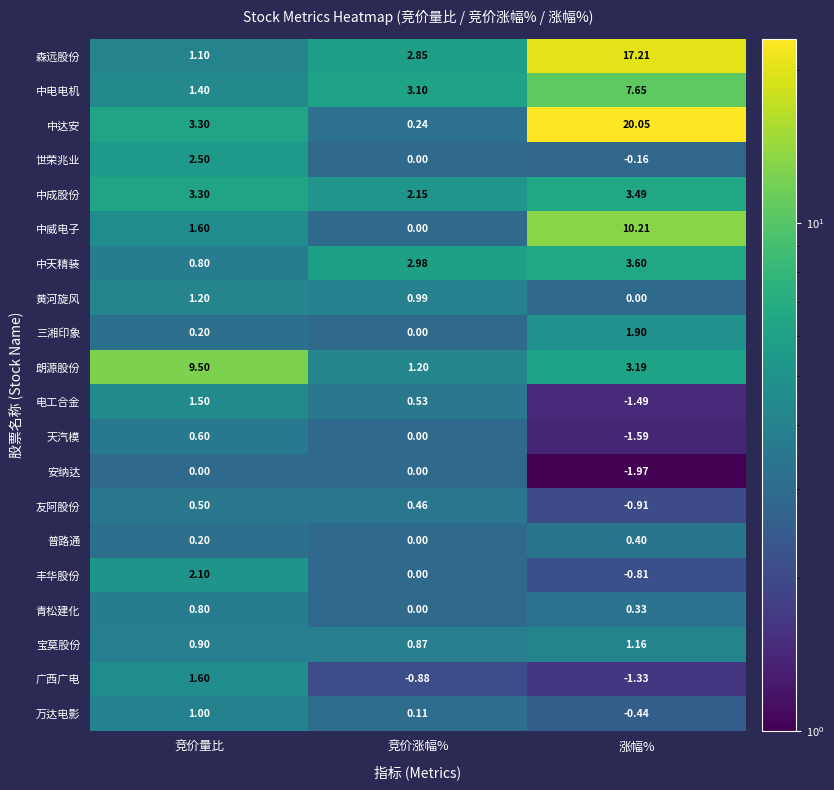

Rank the categories by 丰华股份 value from lowest to highest.

涨幅%, 竞价涨幅%, 竞价量比